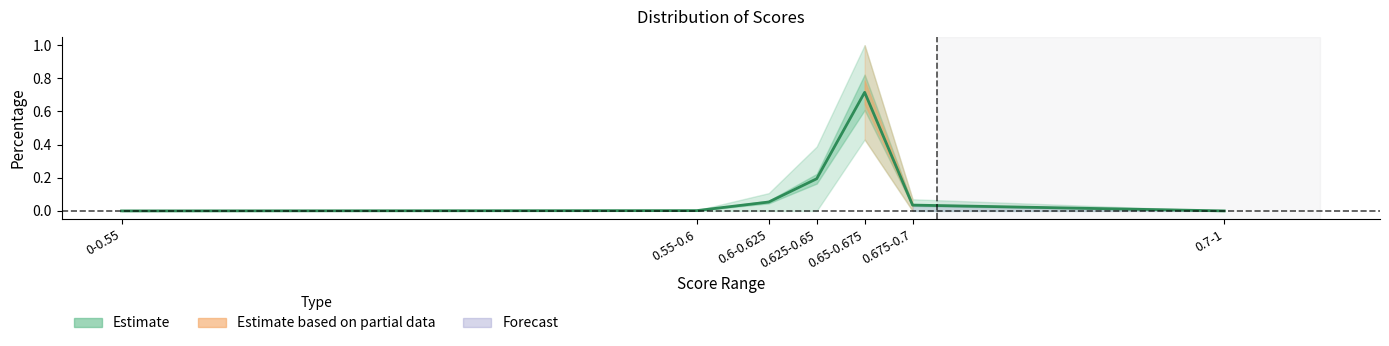

Is it true that Percentage_upper equals 0.1 at 0.675-0.7?

True